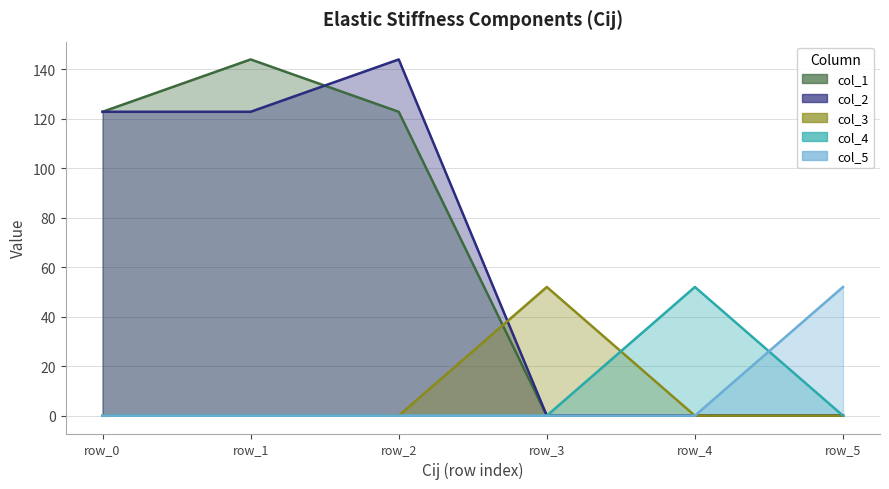

Between row_4 and row_2, which is larger?

row_2